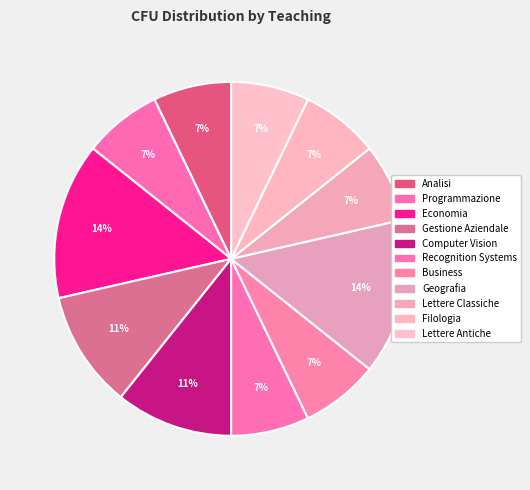

How many segments does this pie chart have?

11